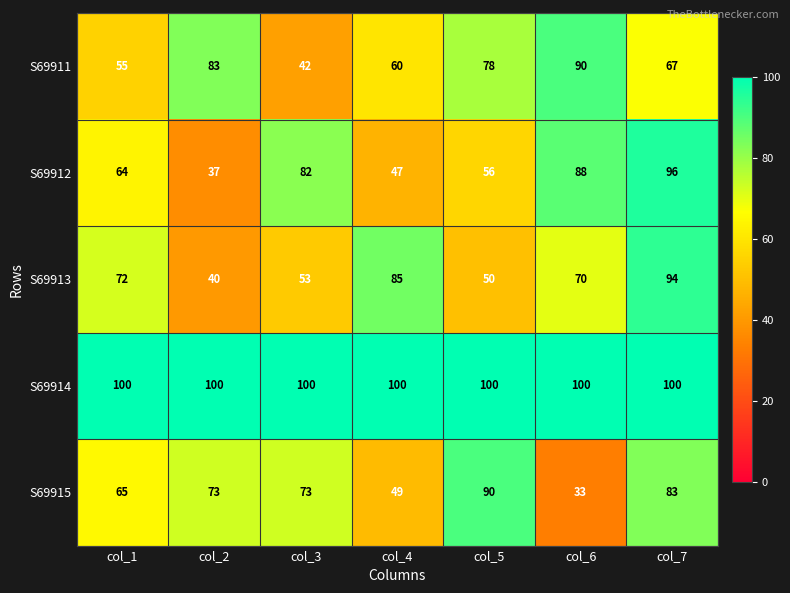

What is the maximum value shown in the chart?

100